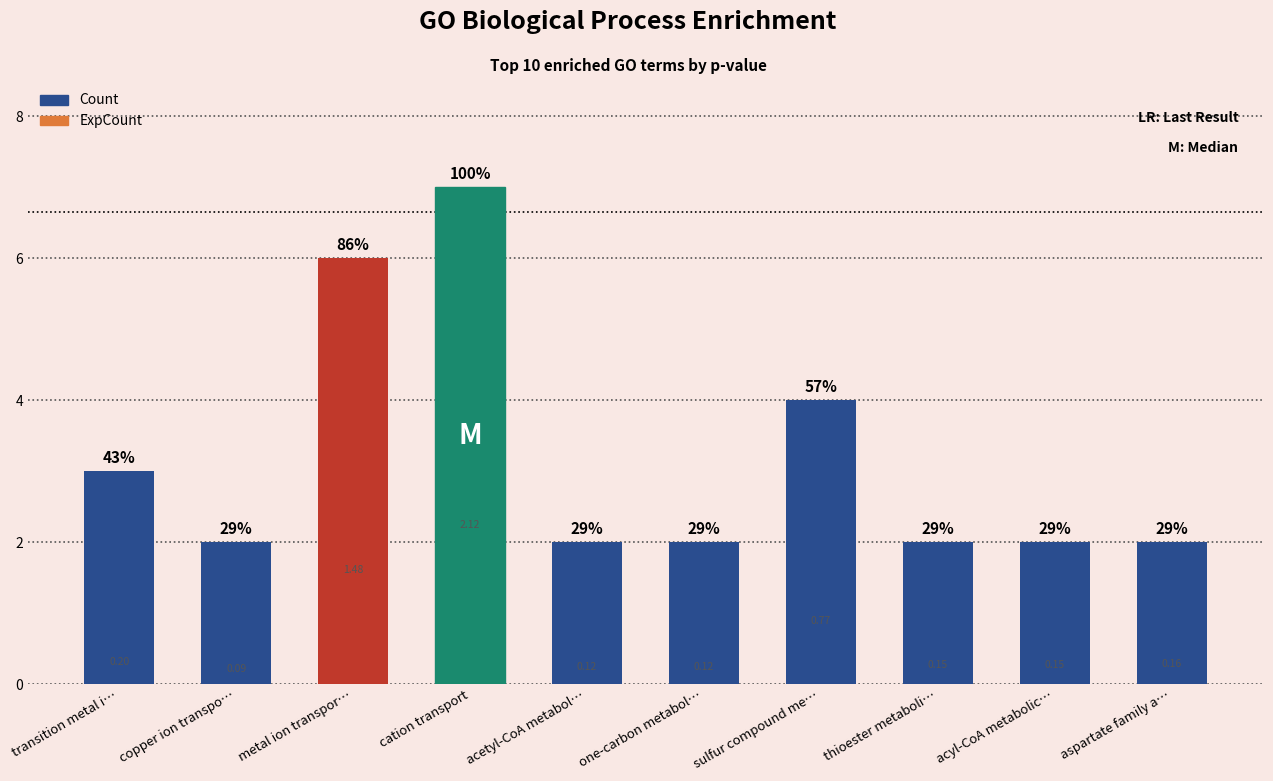

How many bars are there in each group?

2